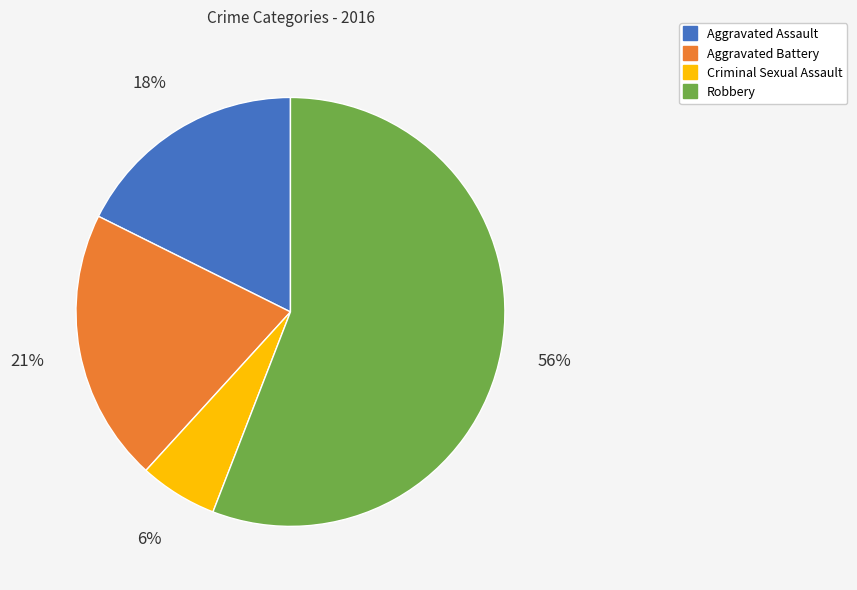

How many segments does this pie chart have?

4